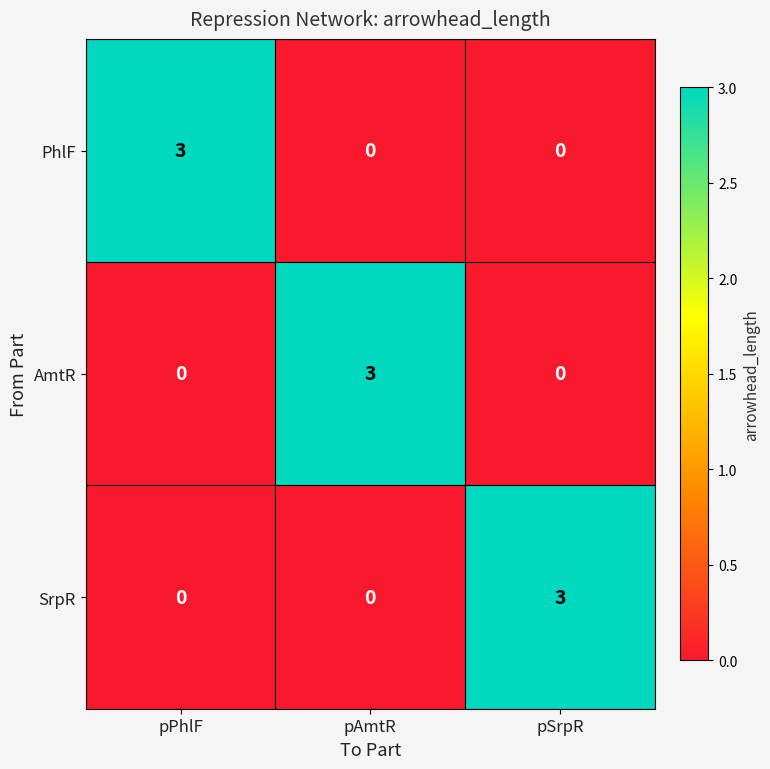

How many PhlF values are between 0 and 3?

3